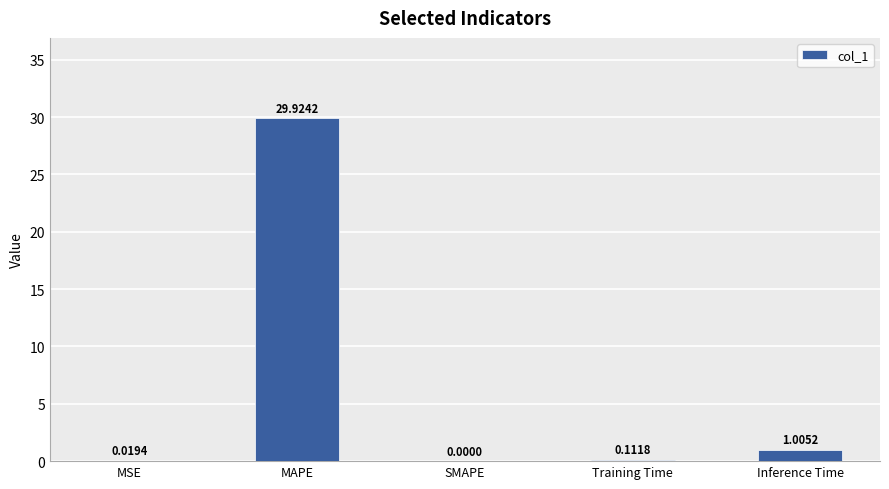

What is the sum of all values?

31.1